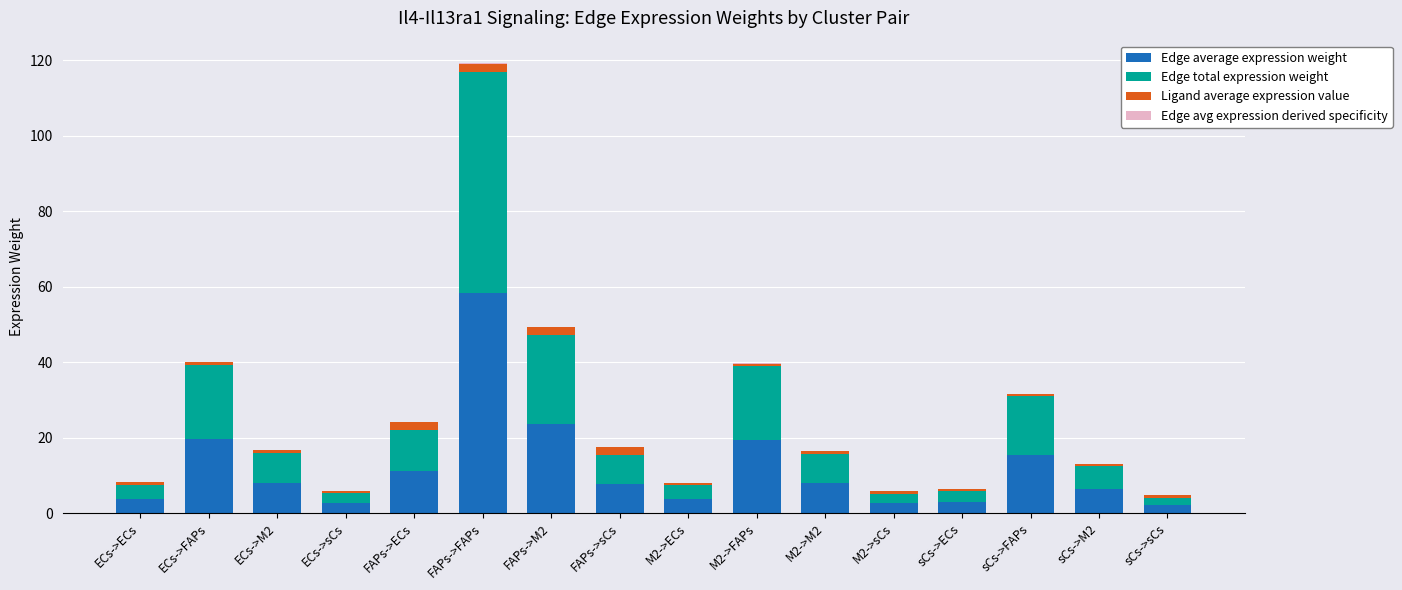

At which category is the sum across all series the highest?

FAPs->FAPs